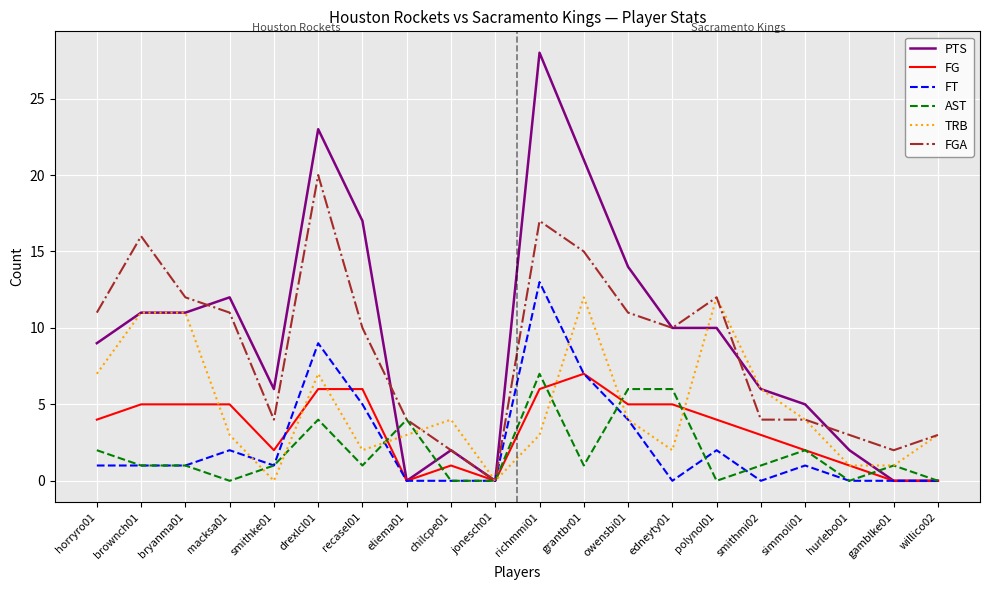

Reading right to left, what are all the values shown in this chart?

PTS: willico02=0	gamblke01=0	hurlebo01=2	simmoli01=5	smithmi02=6	polynol01=10	edneyty01=10	owensbi01=14	grantbr01=21	richmmi01=28	jonesch01=0	chilcpe01=2	eliema01=0	recasel01=17	drexlcl01=23	smithke01=6	macksa01=12	bryanma01=11	brownch01=11	horryro01=9
FG: willico02=0	gamblke01=0	hurlebo01=1	simmoli01=2	smithmi02=3	polynol01=4	edneyty01=5	owensbi01=5	grantbr01=7	richmmi01=6	jonesch01=0	chilcpe01=1	eliema01=0	recasel01=6	drexlcl01=6	smithke01=2	macksa01=5	bryanma01=5	brownch01=5	horryro01=4
FT: willico02=0	gamblke01=0	hurlebo01=0	simmoli01=1	smithmi02=0	polynol01=2	edneyty01=0	owensbi01=4	grantbr01=7	richmmi01=13	jonesch01=0	chilcpe01=0	eliema01=0	recasel01=5	drexlcl01=9	smithke01=1	macksa01=2	bryanma01=1	brownch01=1	horryro01=1
AST: willico02=0	gamblke01=1	hurlebo01=0	simmoli01=2	smithmi02=1	polynol01=0	edneyty01=6	owensbi01=6	grantbr01=1	richmmi01=7	jonesch01=0	chilcpe01=0	eliema01=4	recasel01=1	drexlcl01=4	smithke01=1	macksa01=0	bryanma01=1	brownch01=1	horryro01=2
TRB: willico02=3	gamblke01=1	hurlebo01=1	simmoli01=4	smithmi02=6	polynol01=12	edneyty01=2	owensbi01=4	grantbr01=12	richmmi01=3	jonesch01=0	chilcpe01=4	eliema01=3	recasel01=2	drexlcl01=7	smithke01=0	macksa01=3	bryanma01=11	brownch01=11	horryro01=7
FGA: willico02=3	gamblke01=2	hurlebo01=3	simmoli01=4	smithmi02=4	polynol01=12	edneyty01=10	owensbi01=11	grantbr01=15	richmmi01=17	jonesch01=0	chilcpe01=2	eliema01=4	recasel01=10	drexlcl01=20	smithke01=4	macksa01=11	bryanma01=12	brownch01=16	horryro01=11